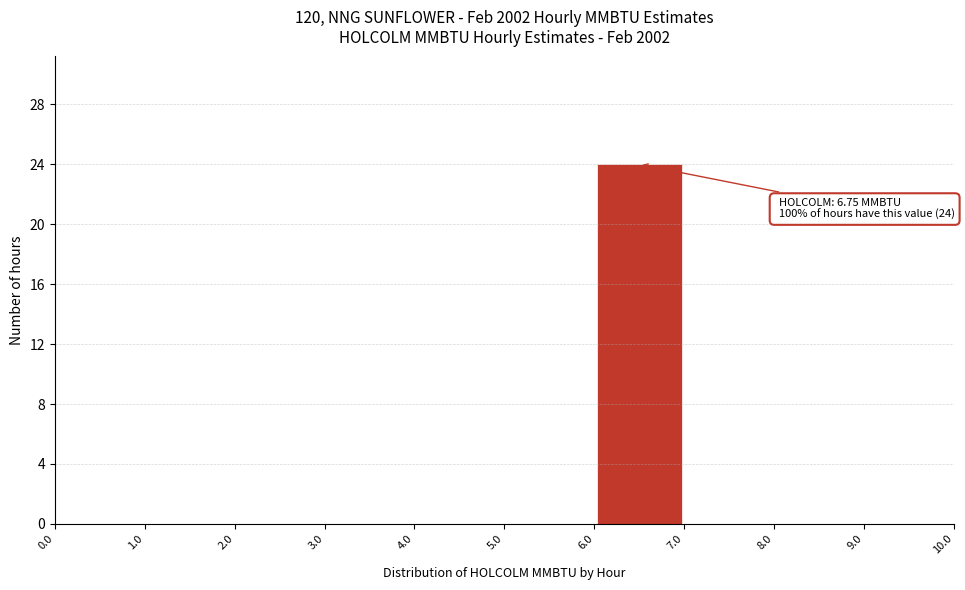

Which range on the x-axis has the tallest bar?

6.0 to 7.0